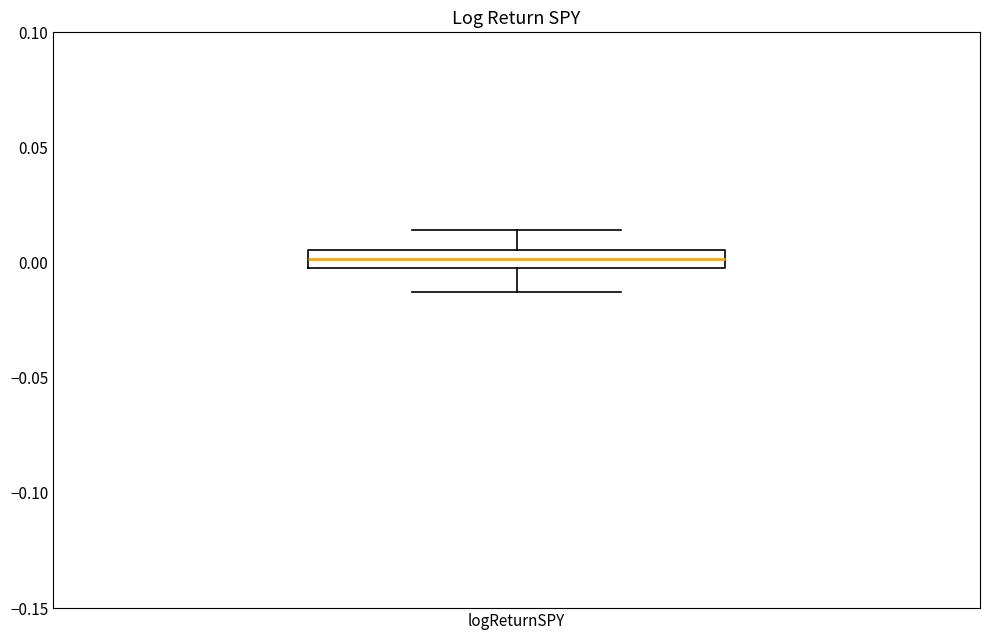

Read this box plot against the y-axis: the position of the median line, the range covered by the box, and the ends of both whiskers. The values are not printed on the chart, so give them approximately, as read against the axis.

median 0.000 (inside the box), box 0.000 to 0.005, whiskers -0.015 to 0.015